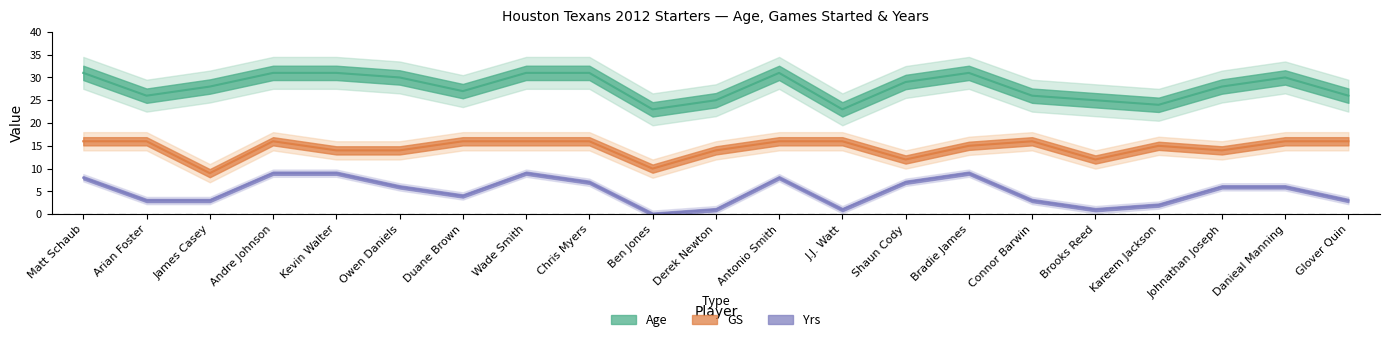

Read the Age value at J.J. Watt.

23